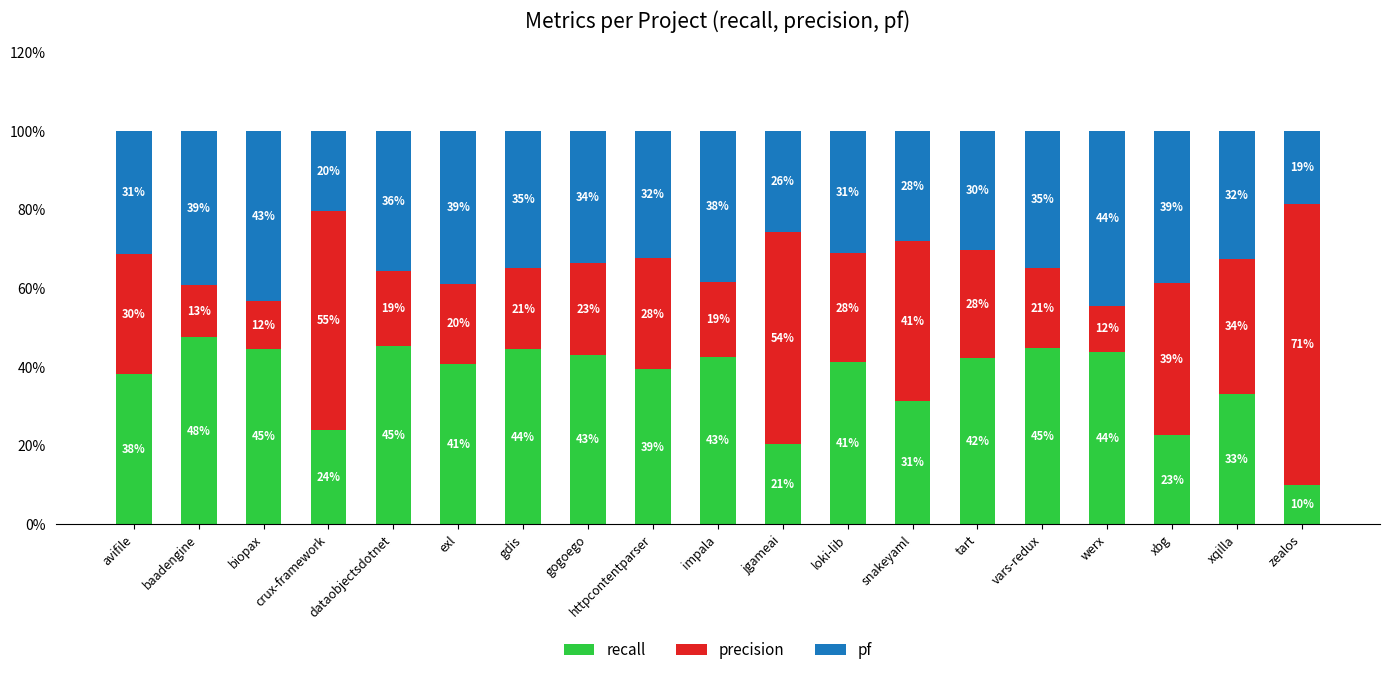

True or false: recall has a value of 10.0 at zealos.

True